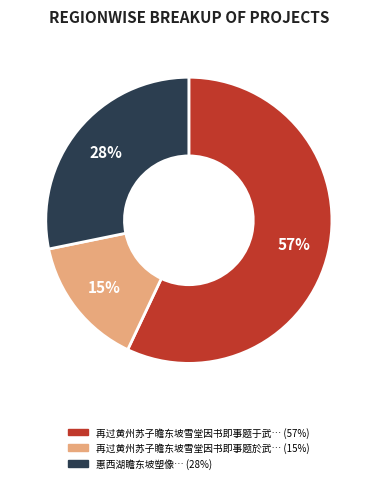

To the nearest percent, what is the difference between the largest and smallest slice percentages?

42%